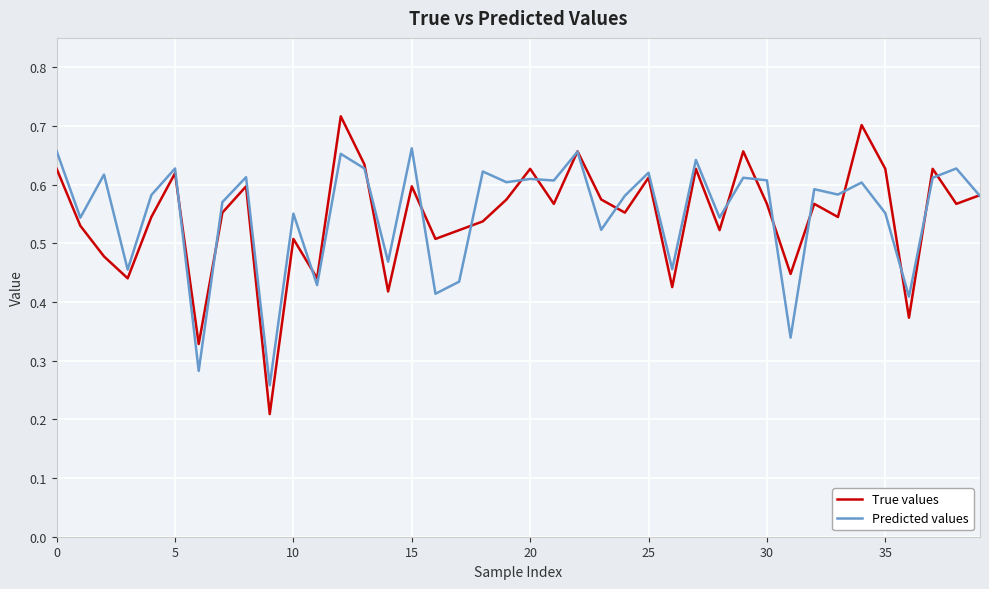

Which series has the largest range (max minus min)?

True values